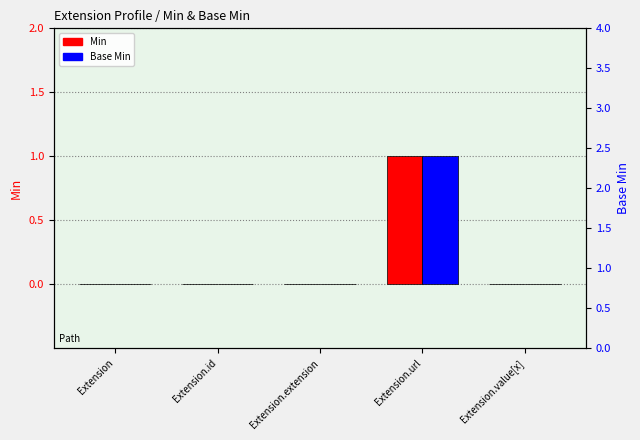

What are all the series names shown in the legend?

Min, Base Min